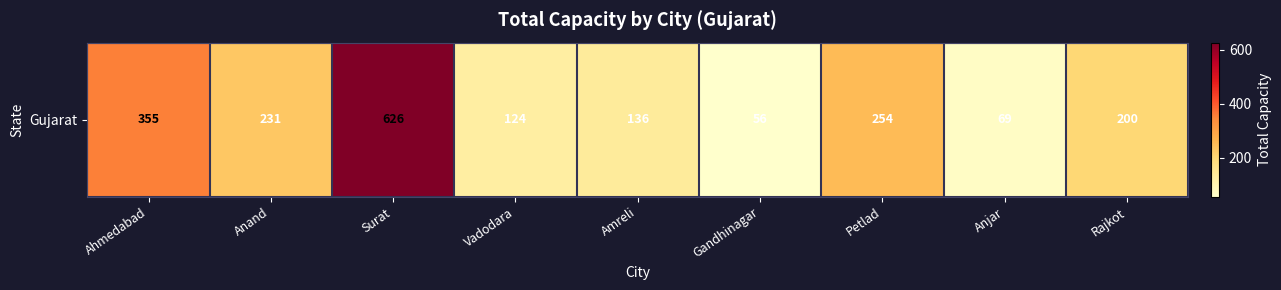

Rank the categories by value from highest to lowest.

Surat, Ahmedabad, Petlad, Anand, Rajkot, Amreli, Vadodara, Anjar, Gandhinagar